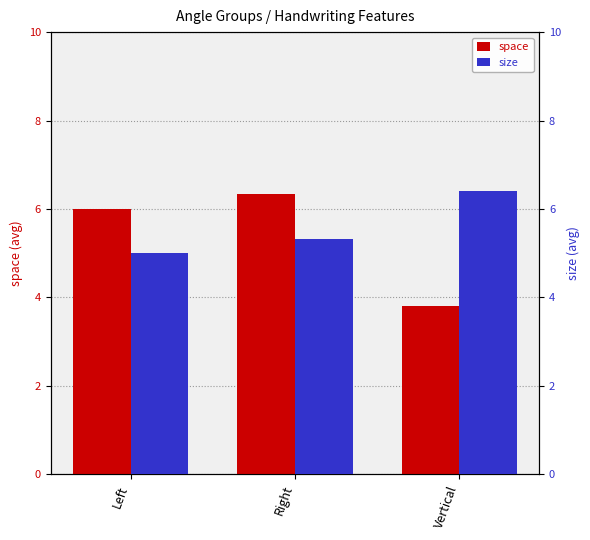

What is the smallest value displayed?

3.8